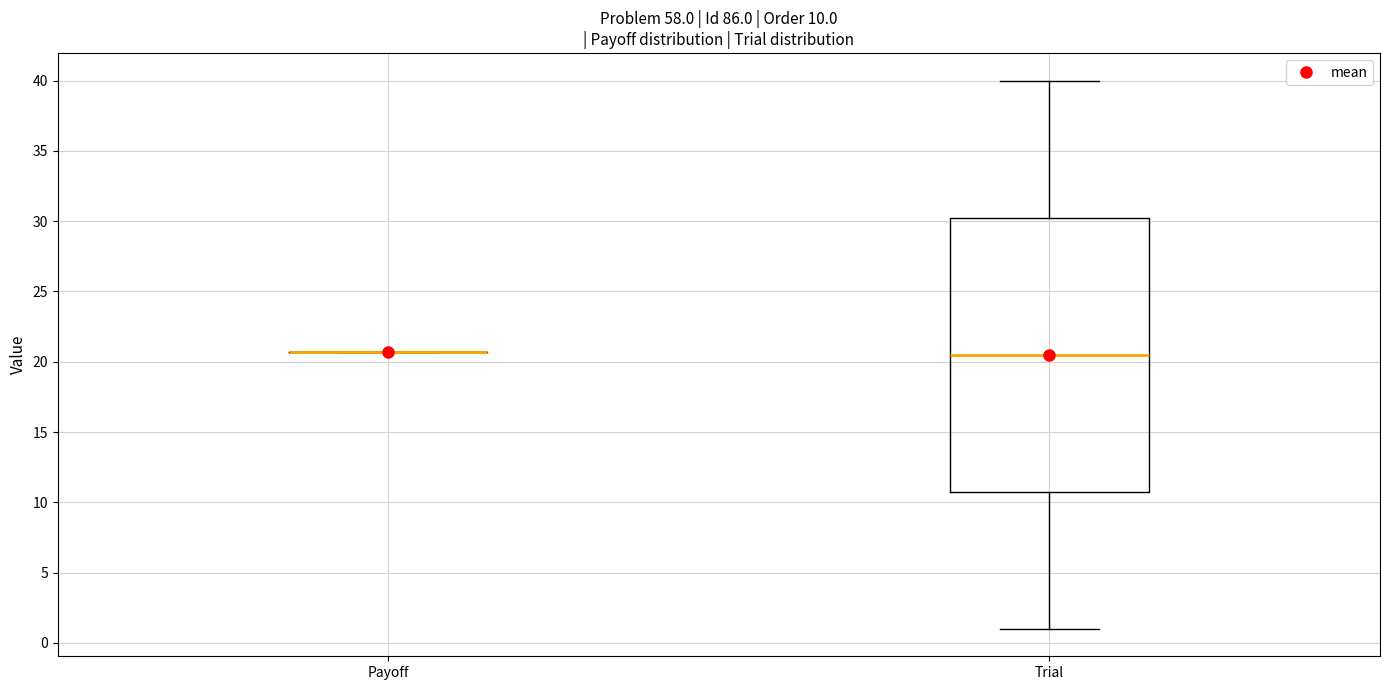

Which box is the tallest, from its lower edge to its upper edge?

Trial